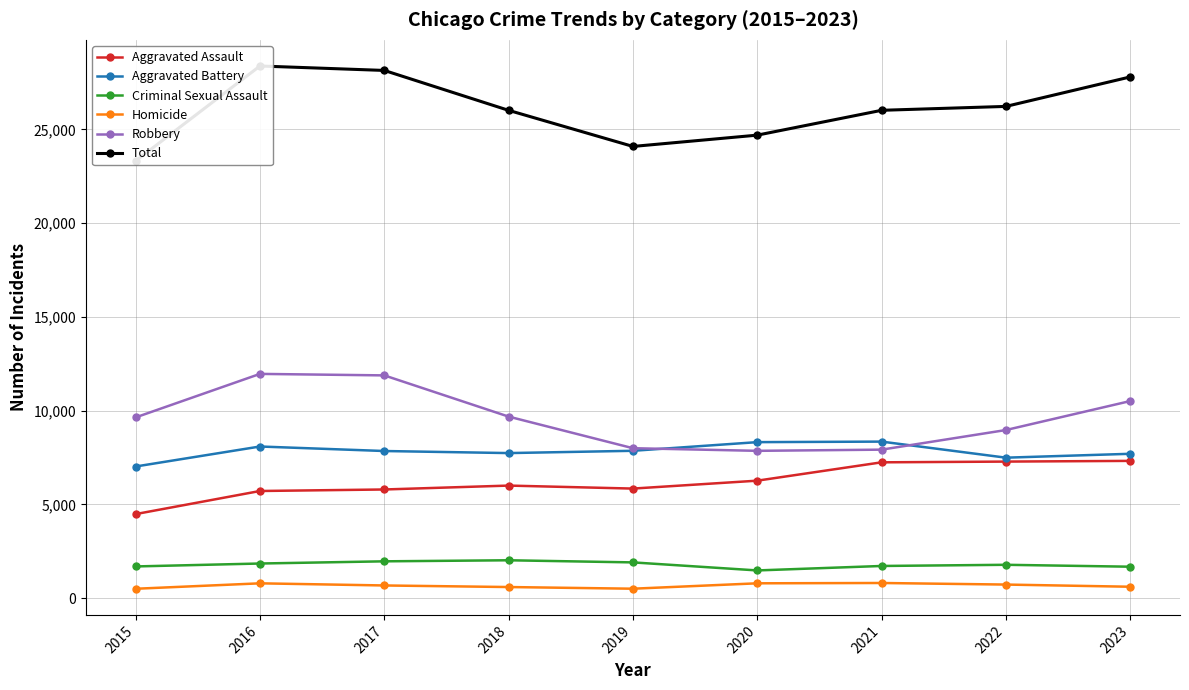

At which label is Total closest to 25853?

2018